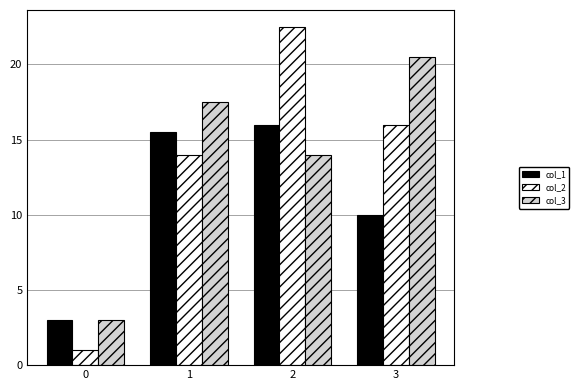

Where is col_3 nearest to the value 11?

2